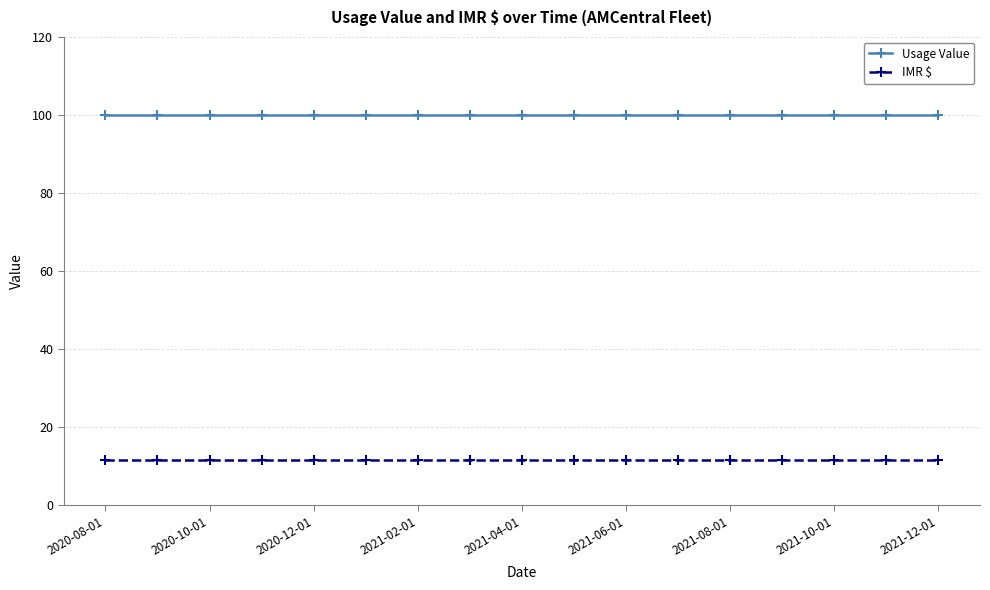

At how many categories does at least one series exceed 44?

17